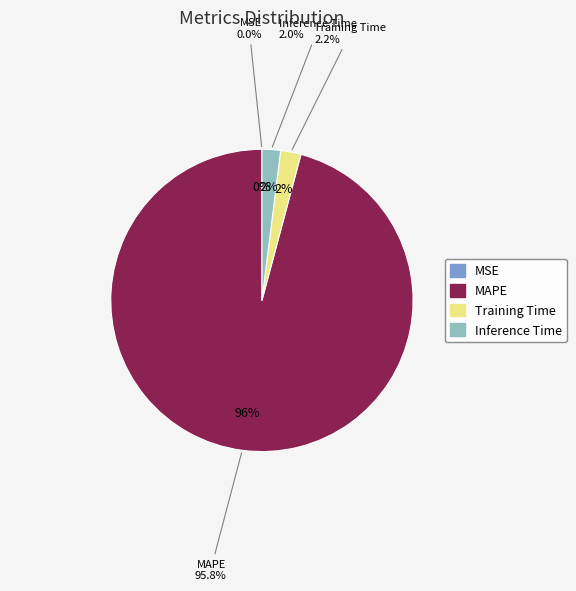

Which slice is the smallest?

MSE